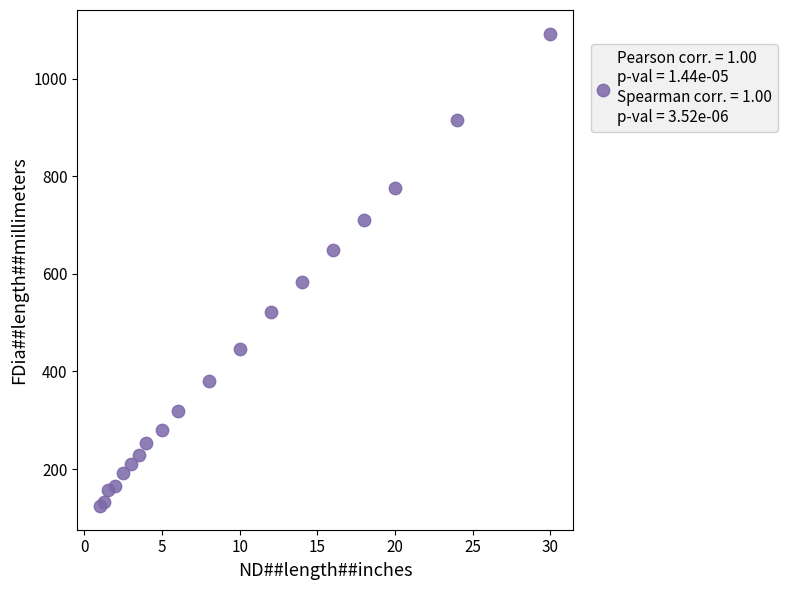

What Y value in the scatter plot is closest to 608?

584